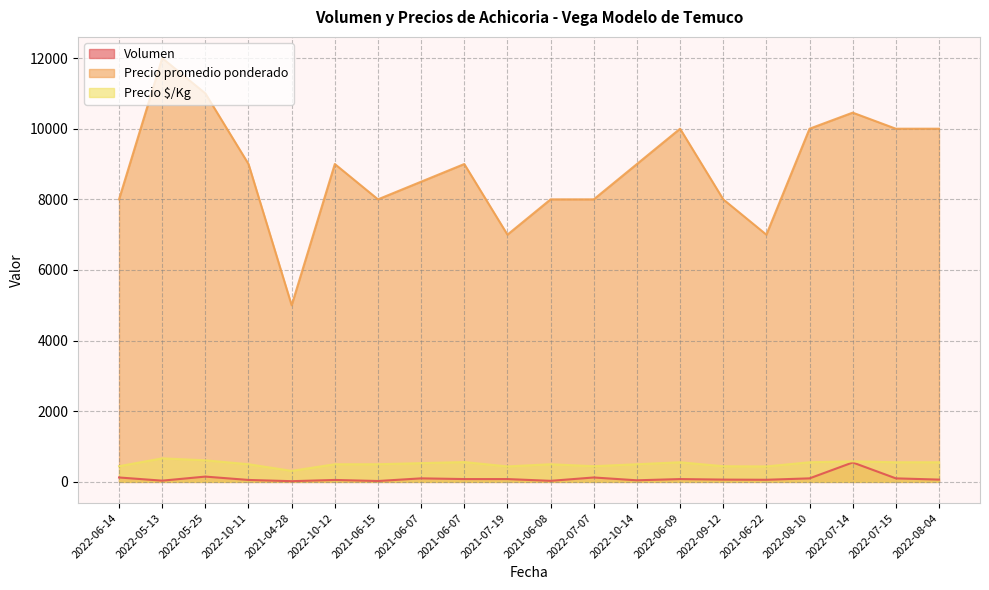

What is the average value of the Precio $/Kg series?

510